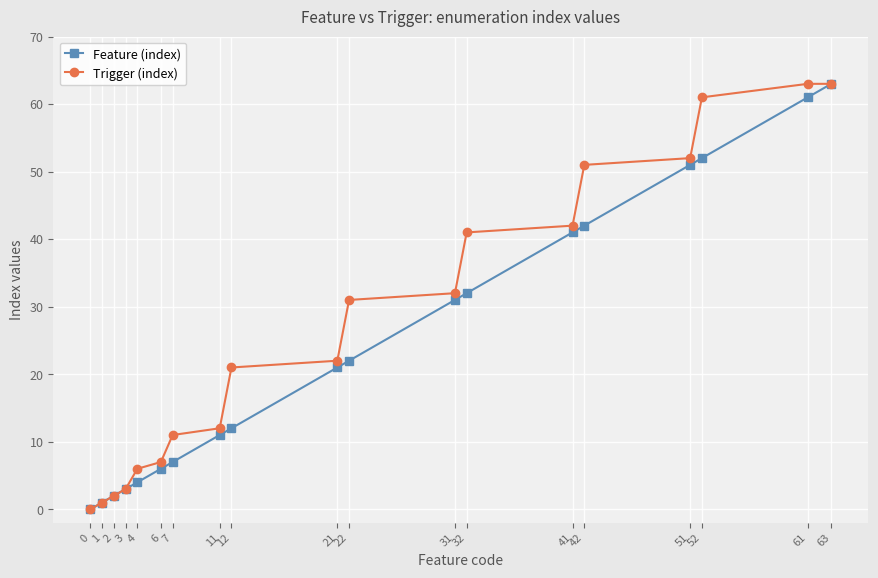

Is it true that Trigger (index) equals 21 at 12?

True